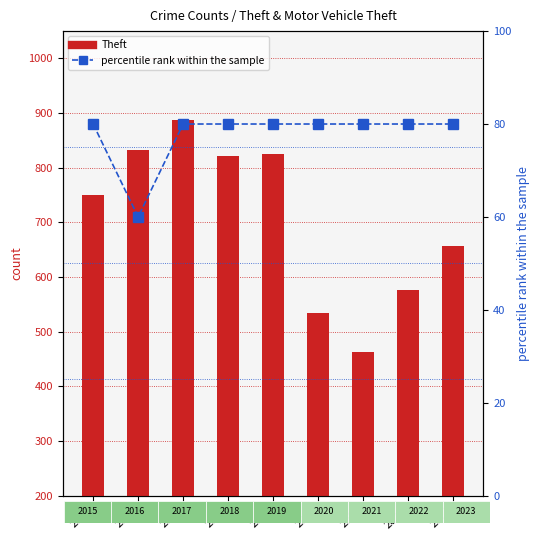

How many distinct data groups are displayed?

2